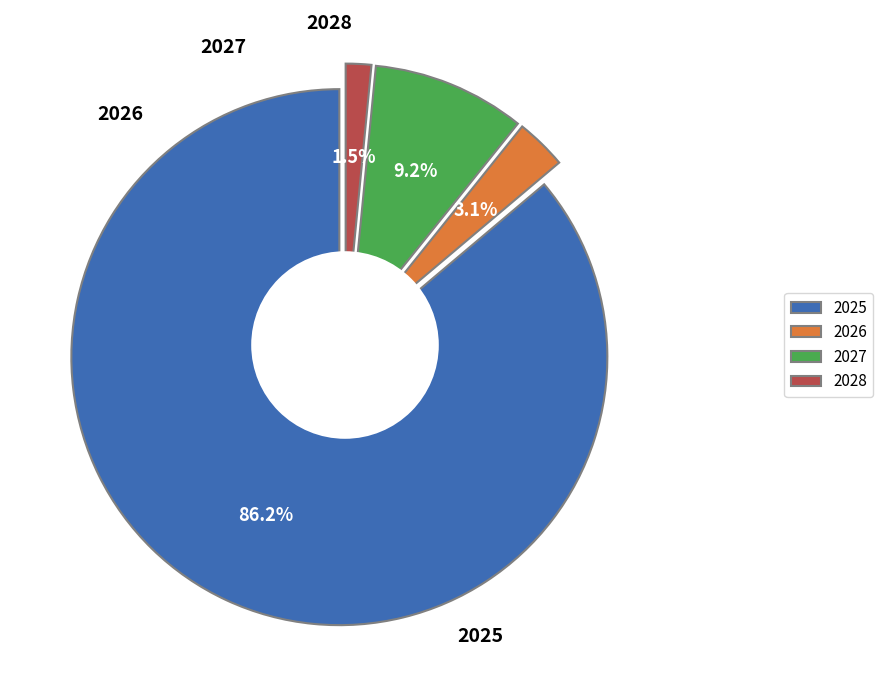

To the nearest percent, what is the combined percentage of 2028 and 2027?

11%